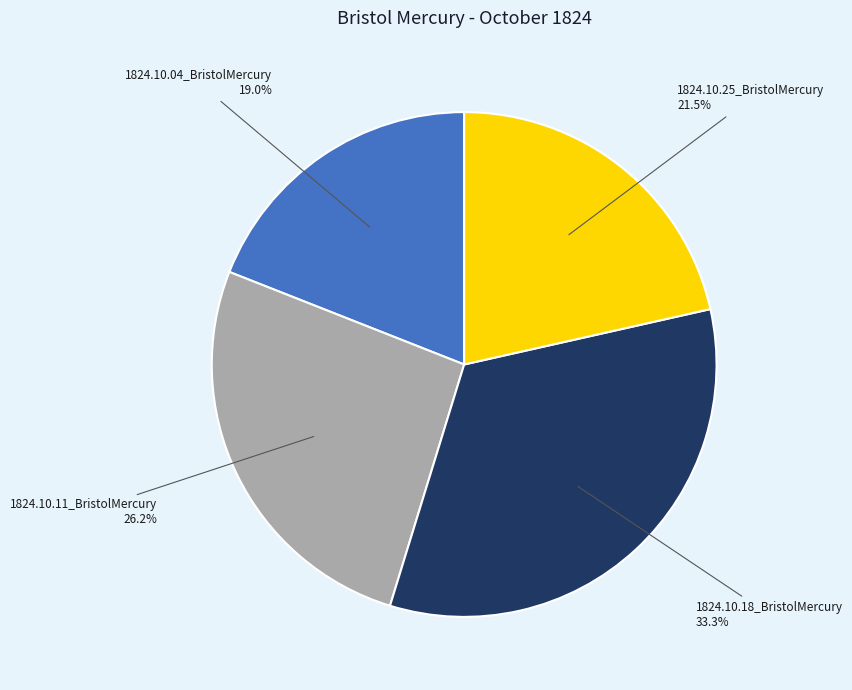

Which has a higher value, 1824.10.25_BristolMercury or 1824.10.11_BristolMercury?

1824.10.11_BristolMercury